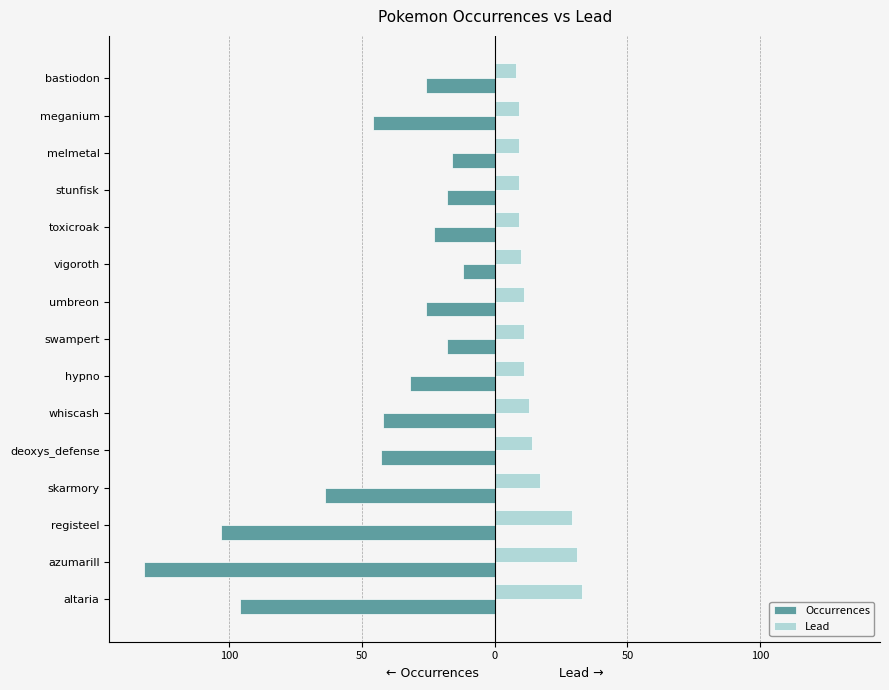

What are all the series names shown in the legend?

Occurrences, Lead